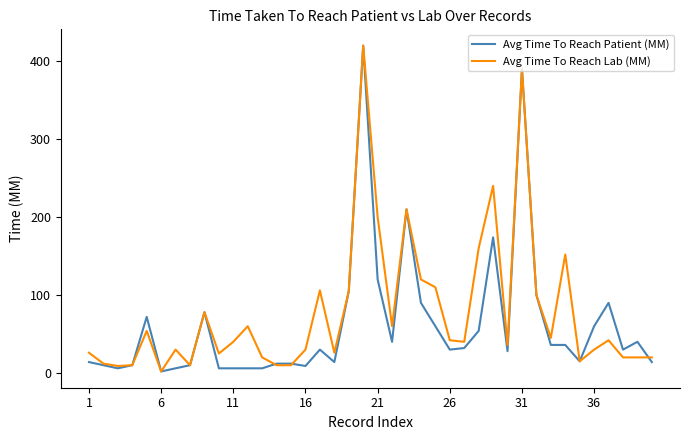

What is the highest value of the Avg Time To Reach Lab (MM) series?

420